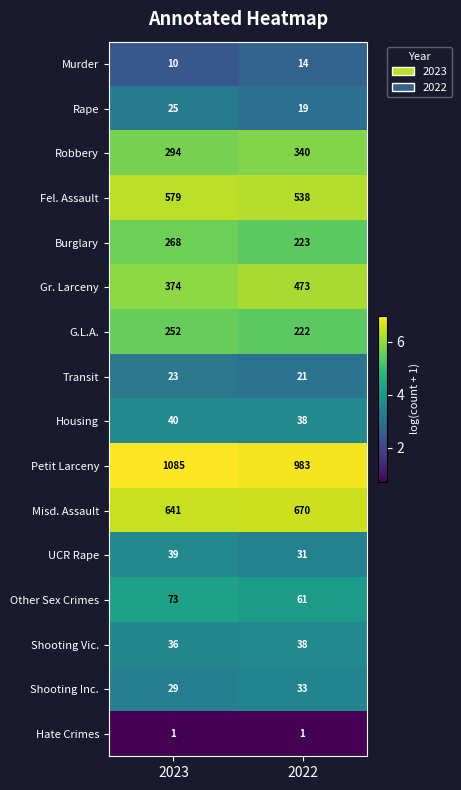

What is the sum of all Robbery values?

634